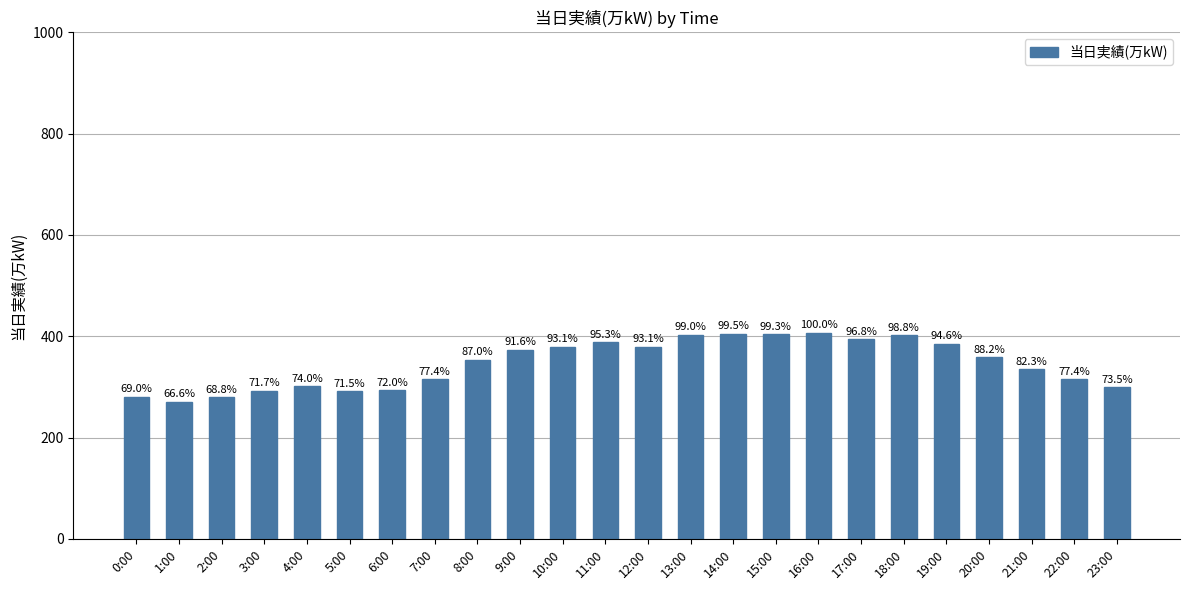

How many bars are there in total?

24